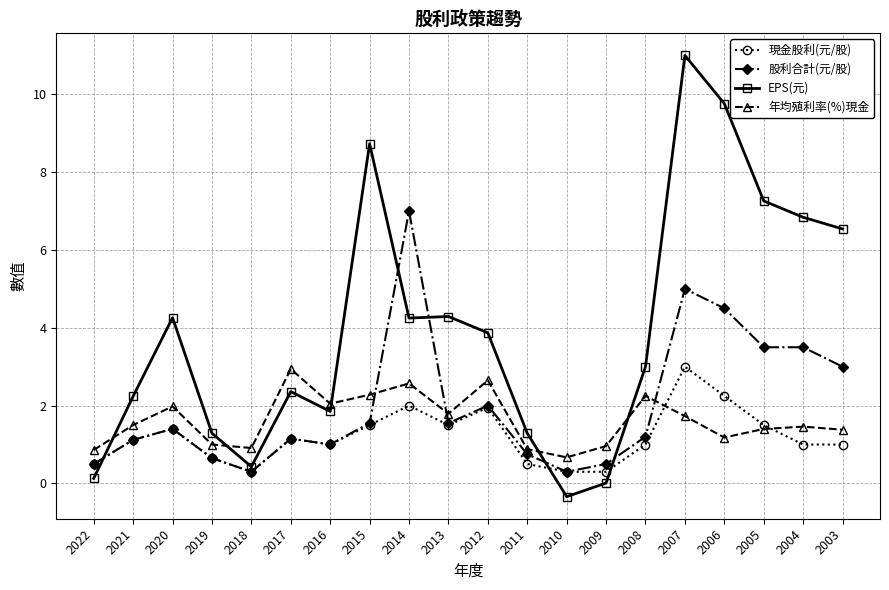

What is the total value across all series at 2022?

2.0